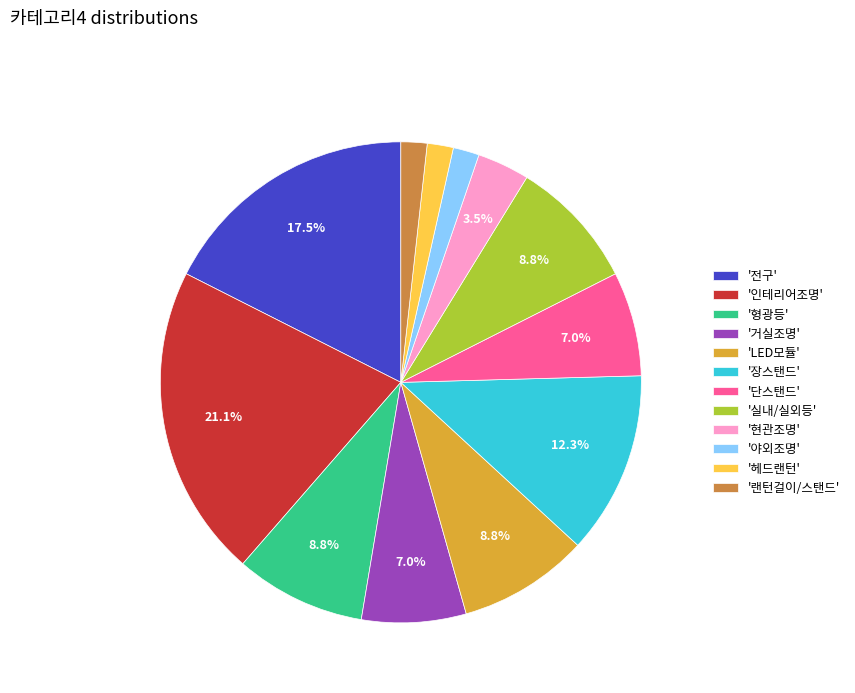

What is the largest slice in the pie chart?

'인테리어조명'